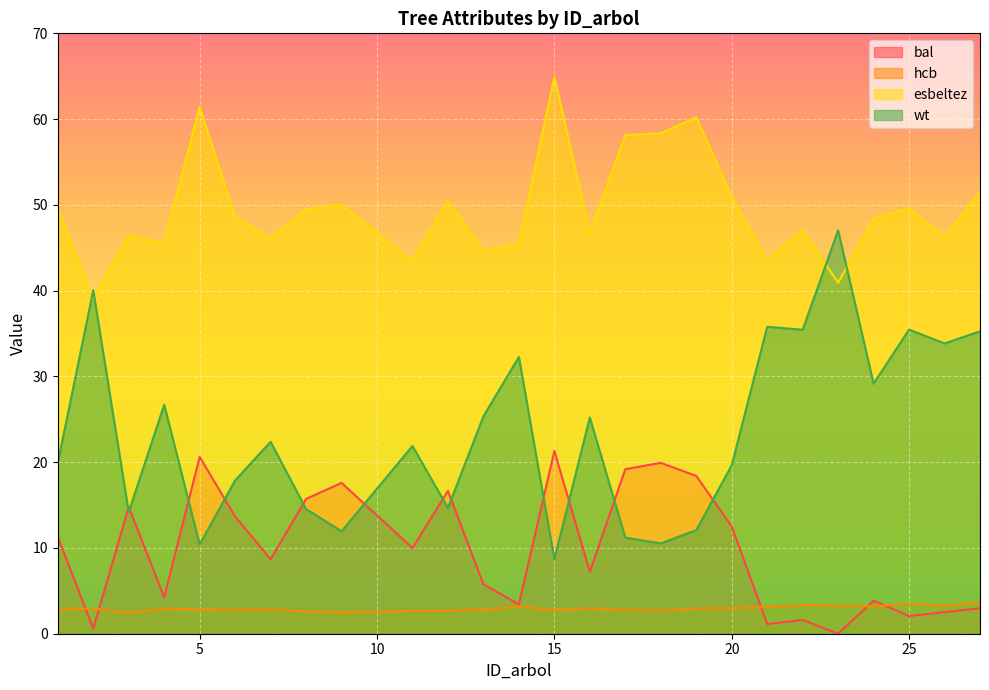

What is the value of the hcb point at the 24th from the left?

3.5